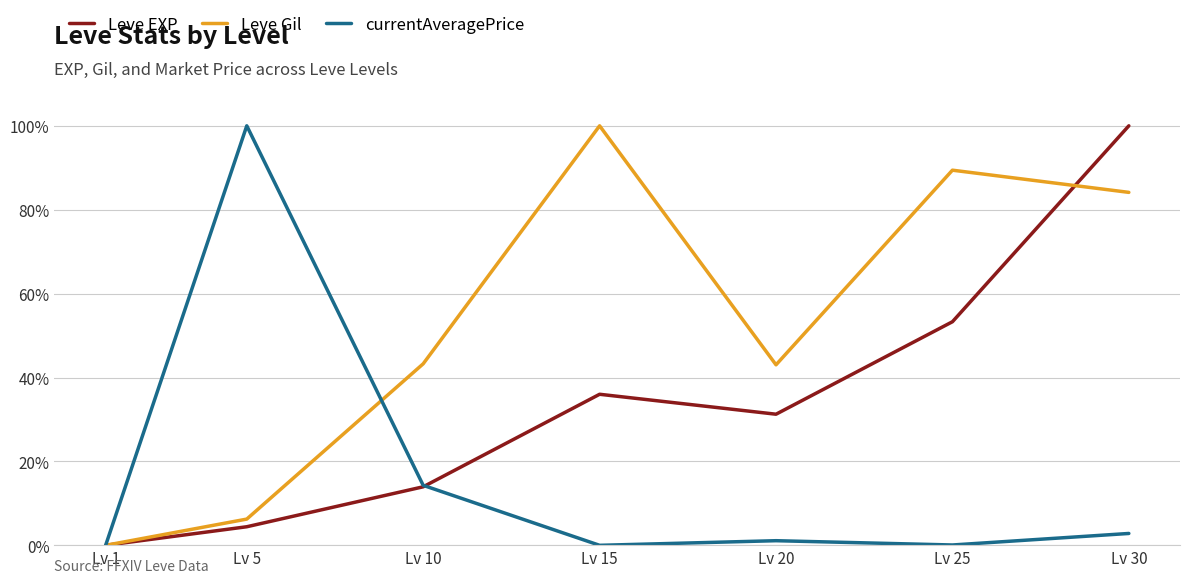

Is it true that Leve Gil equals 89.4 at Lv 25?

True